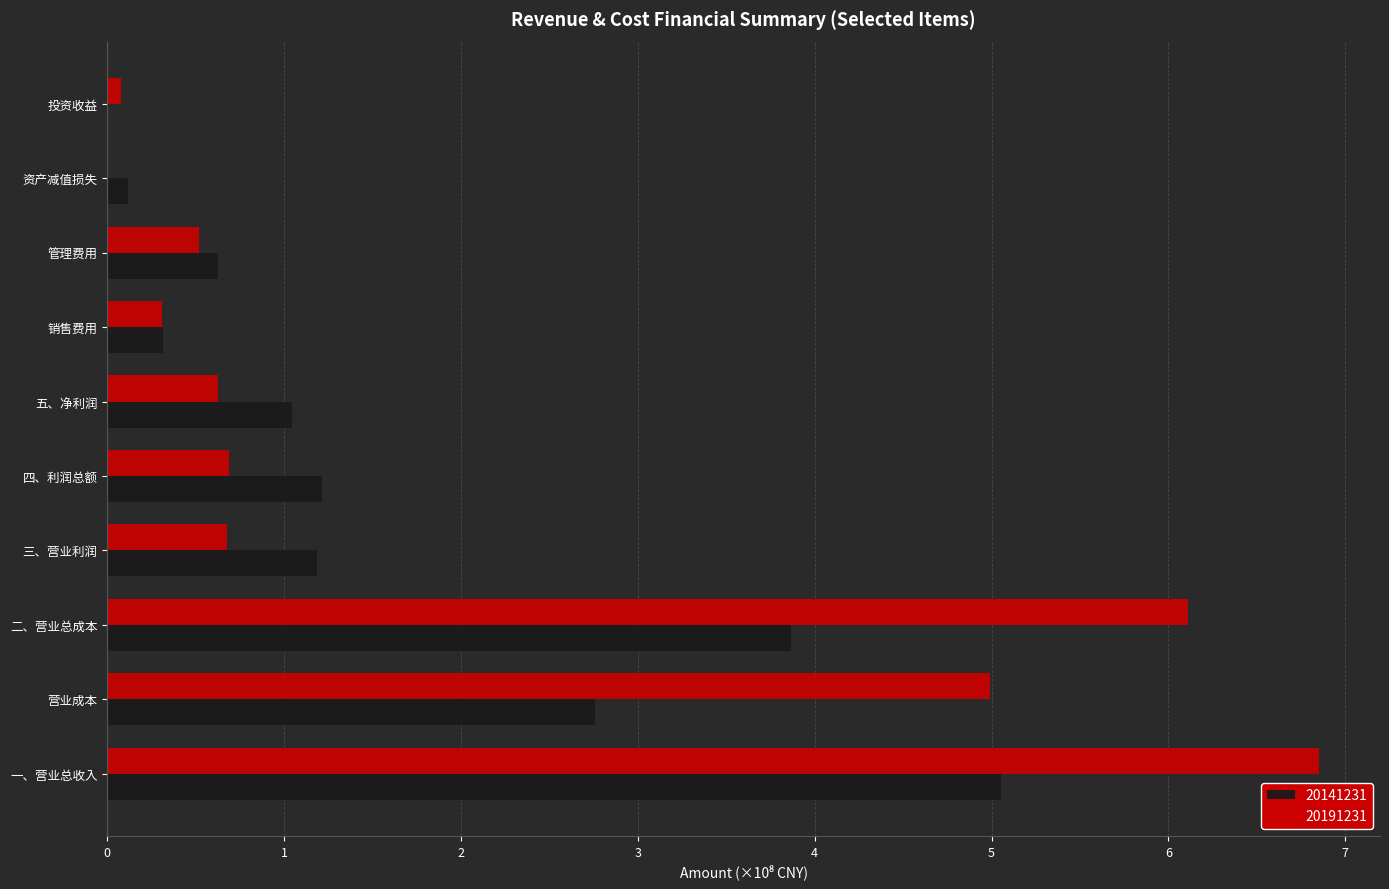

What are all the series names shown in the legend?

20141231, 20191231